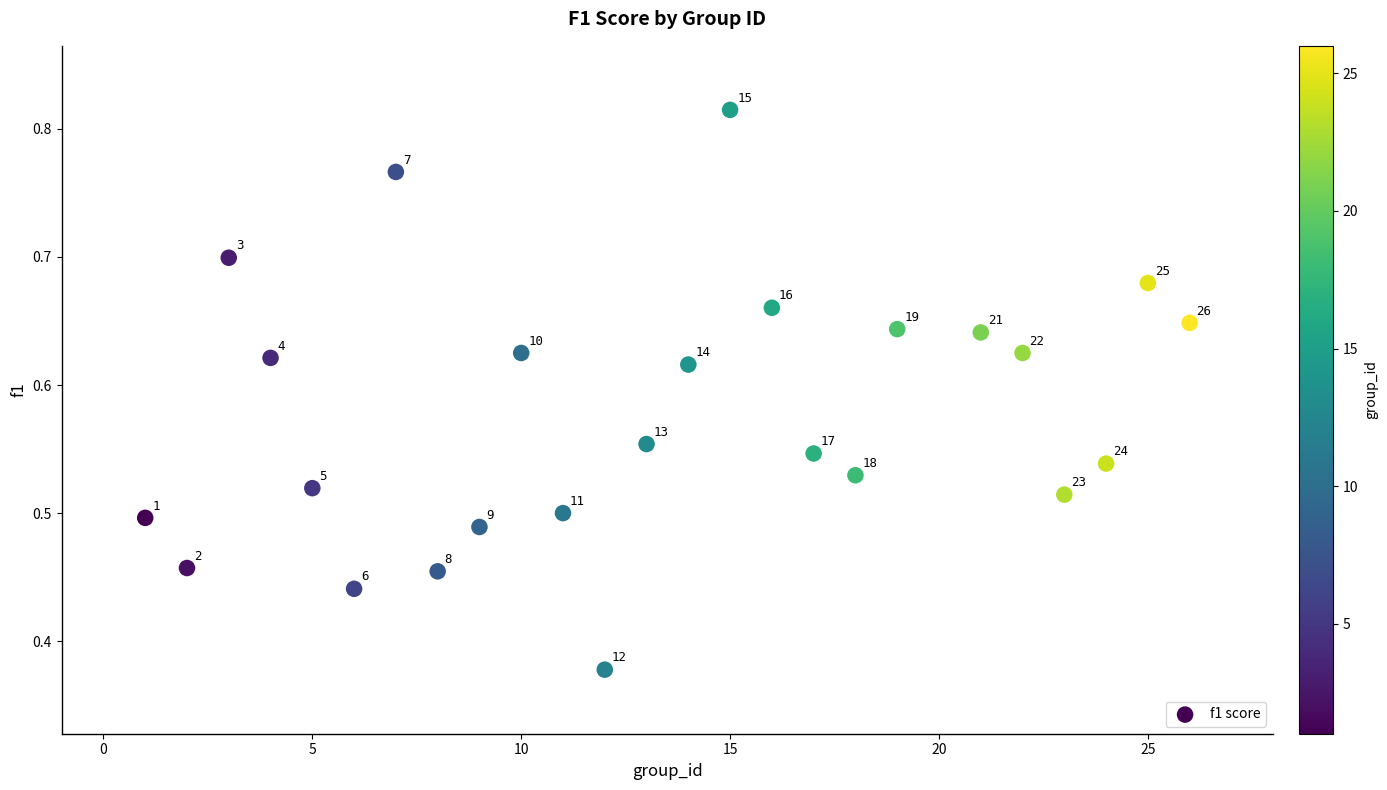

What is the range of X values (max minus min)?

25.0